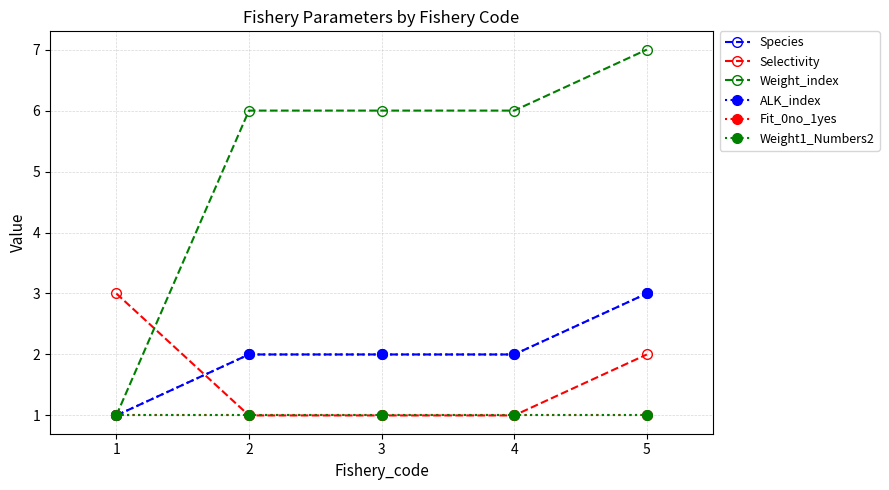

At which category is the sum across all series the highest?

5